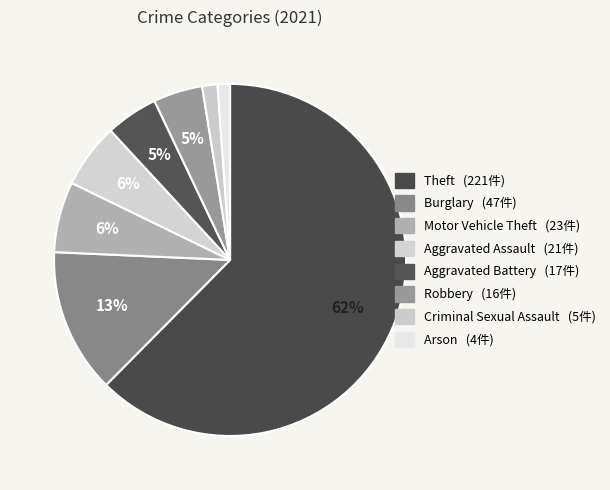

Which category has the biggest portion of the pie?

Theft